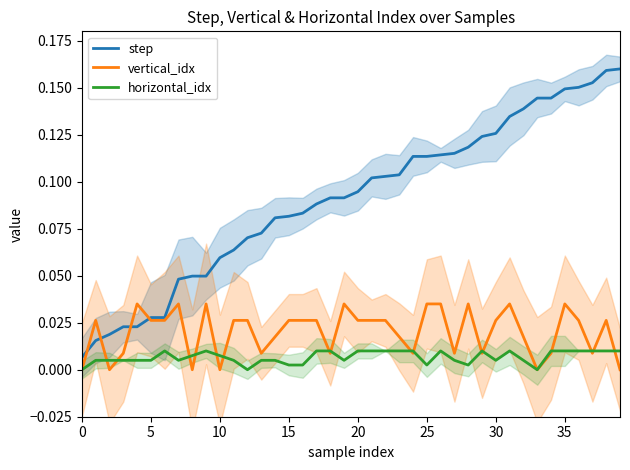

What is the value of the step point at the 30th from the left?

0.1